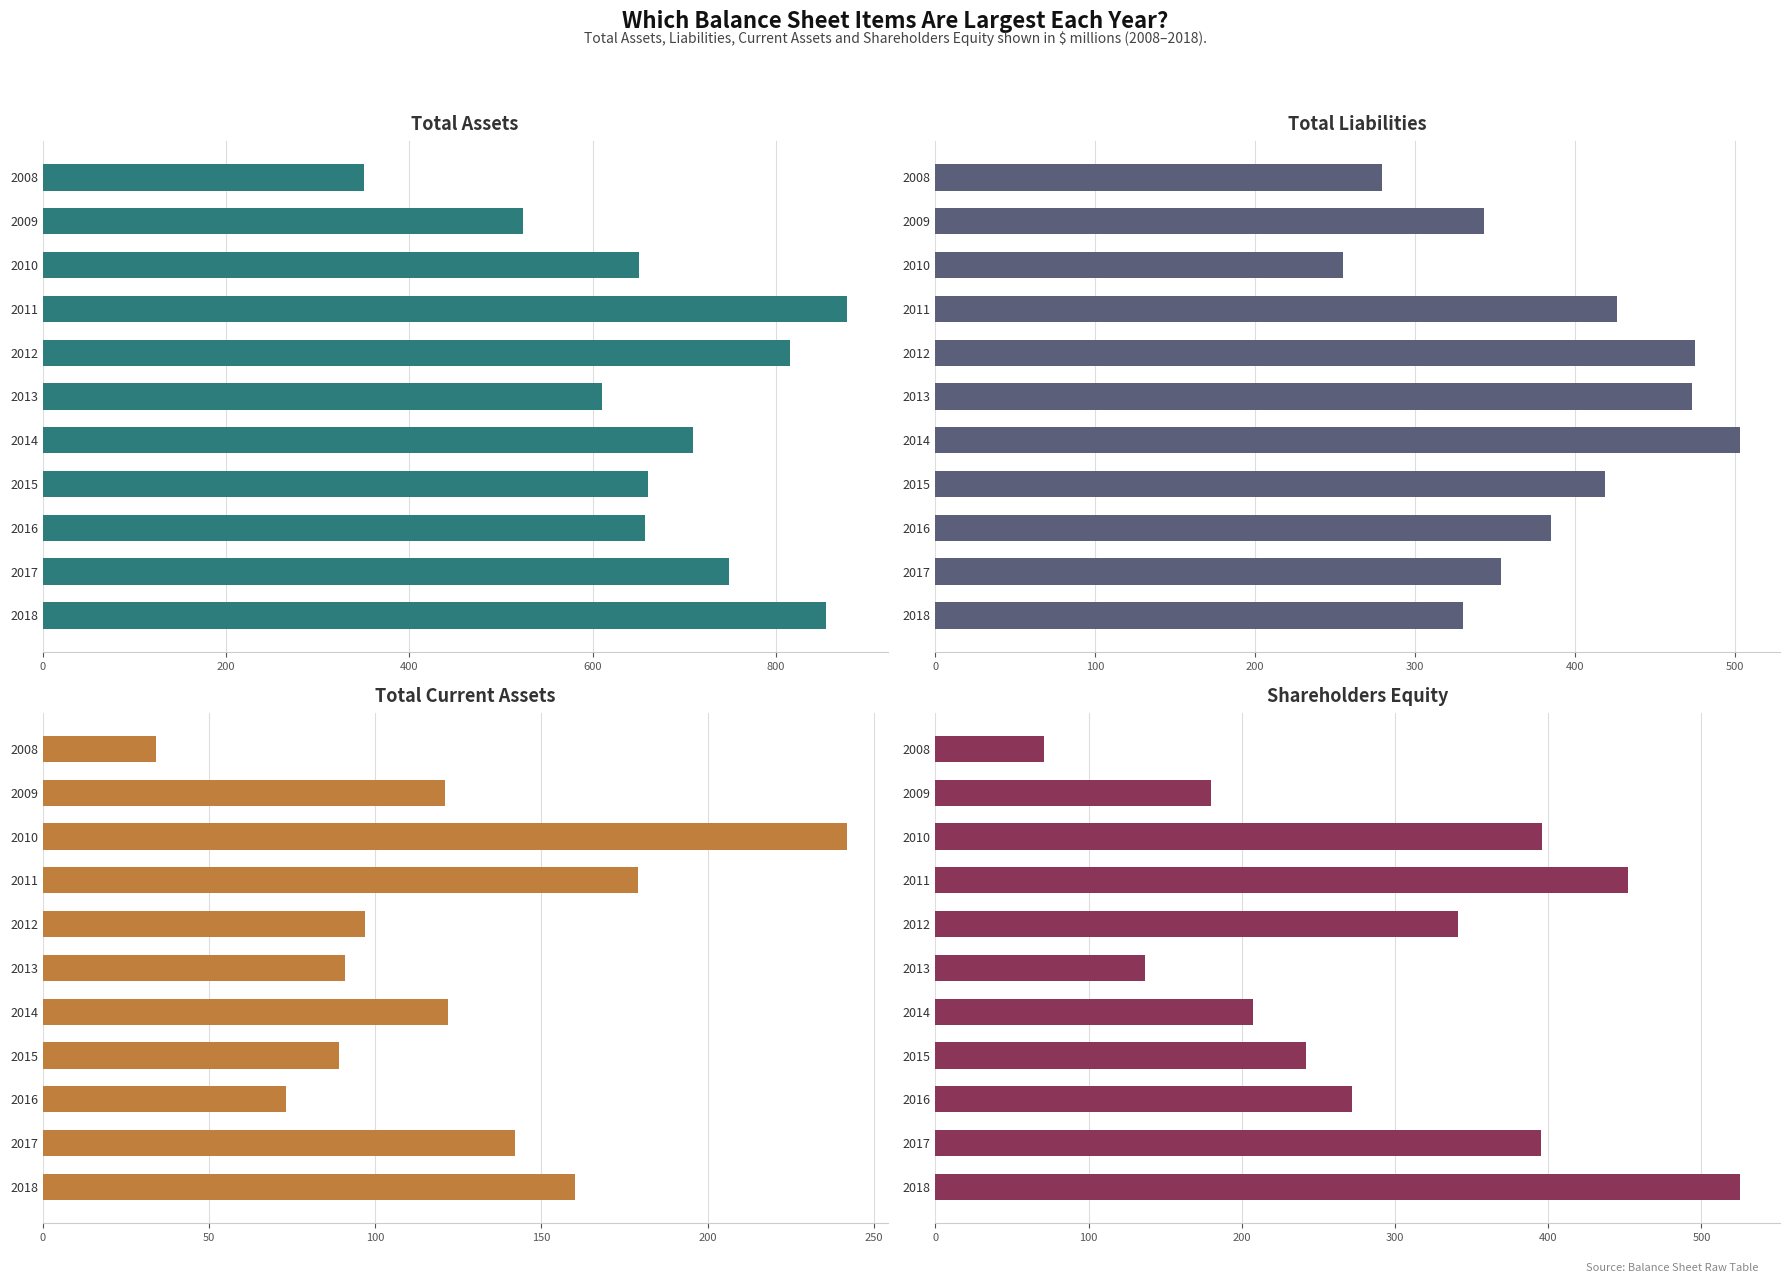

At 2015, list the series in order from smallest to largest.

Total Current Assets, Shareholders Equity, Total Liabilities, Total Assets